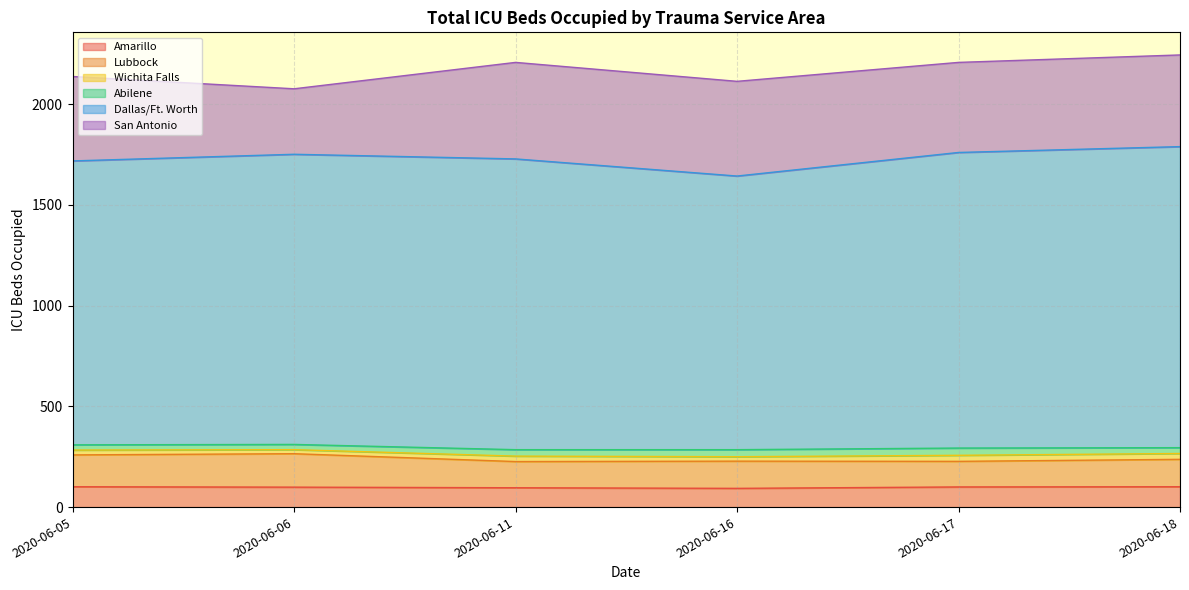

How many data points in Lubbock are less than 136?

3